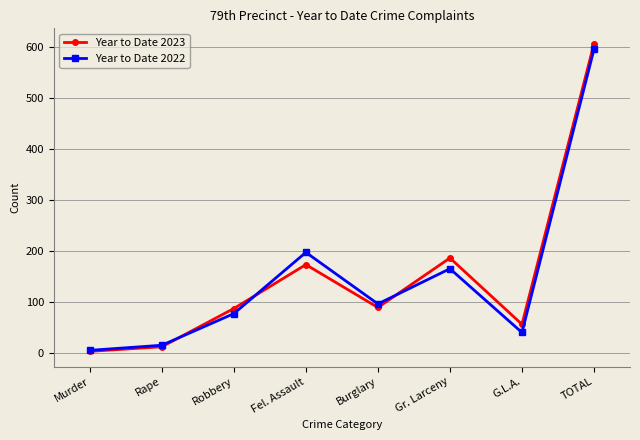

The Year to Date 2023 series shows 58 at Burglary. True or false?

False